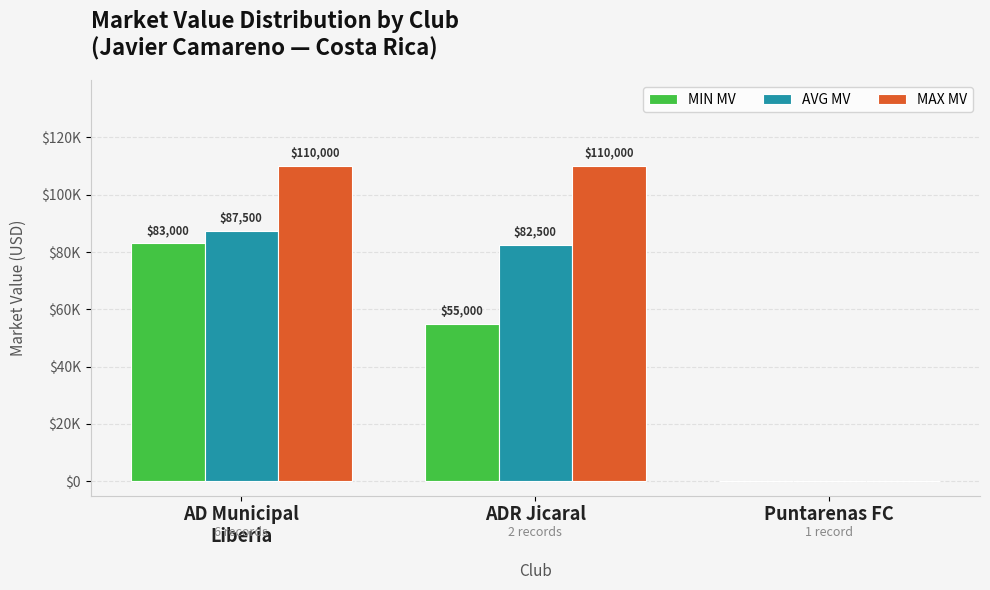

What are all the series names shown in the legend?

MIN MV, AVG MV, MAX MV